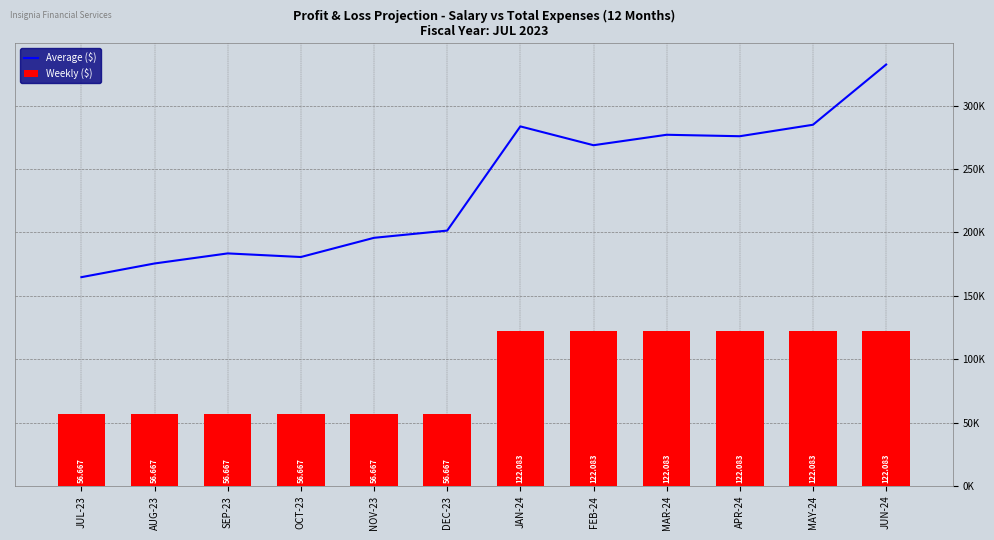

What is the average value of the Weekly ($) series?

89375.0